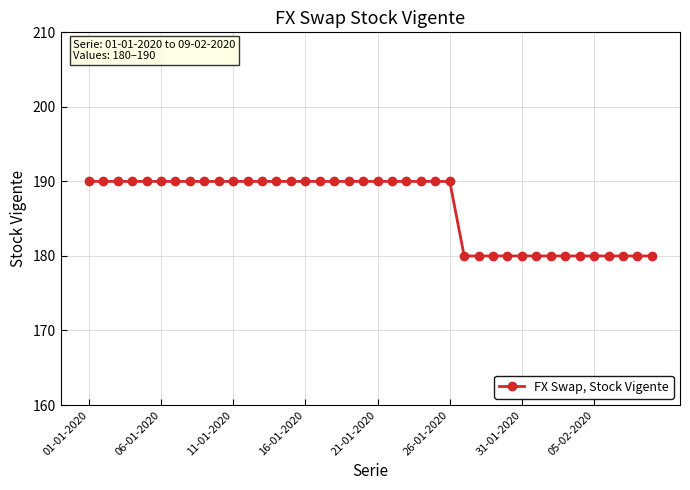

What is the value of the 12th point from the left?

190